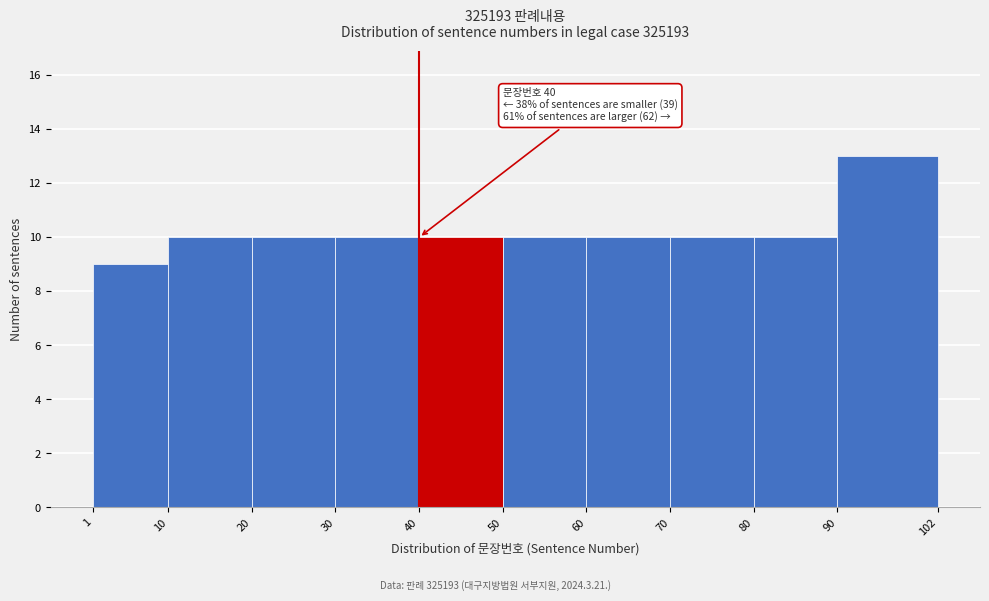

Over which range of the x-axis is the bar tallest?

90 to 102